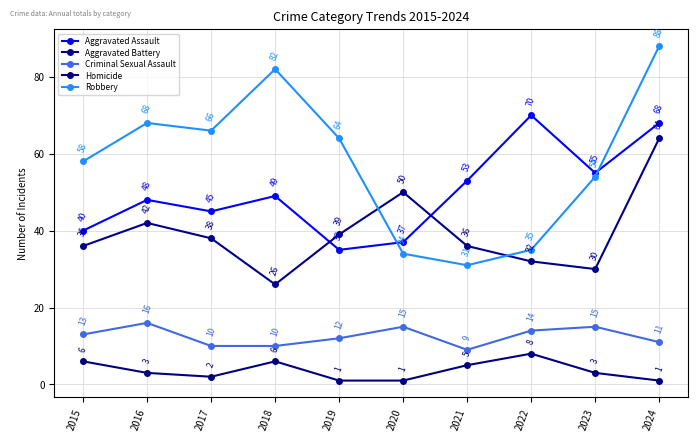

What is the value of the Aggravated Assault point at the 1st from the left?

40